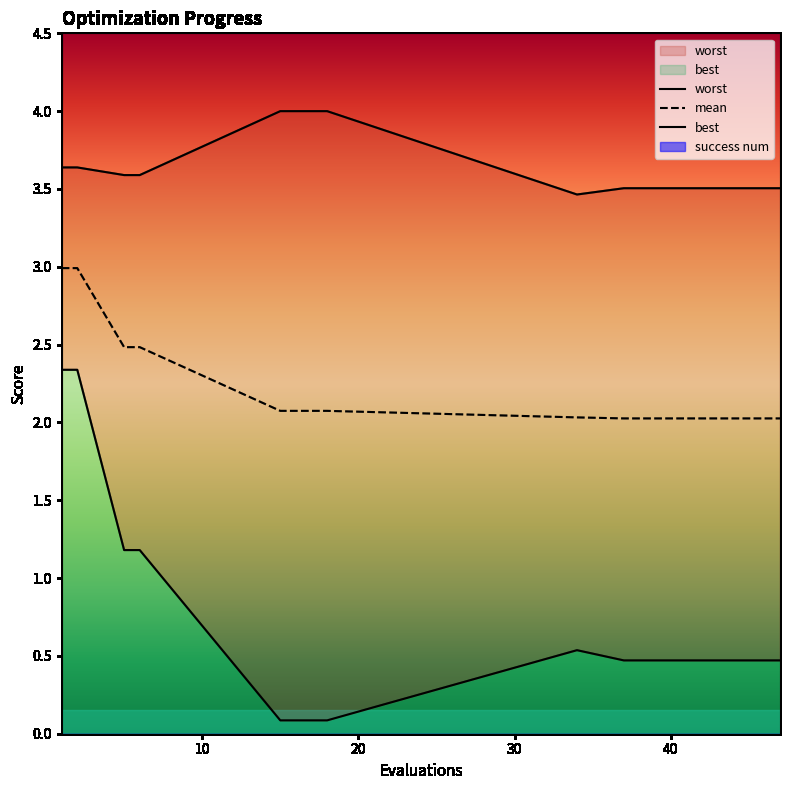

True or false: best and worst cross at least once.

False